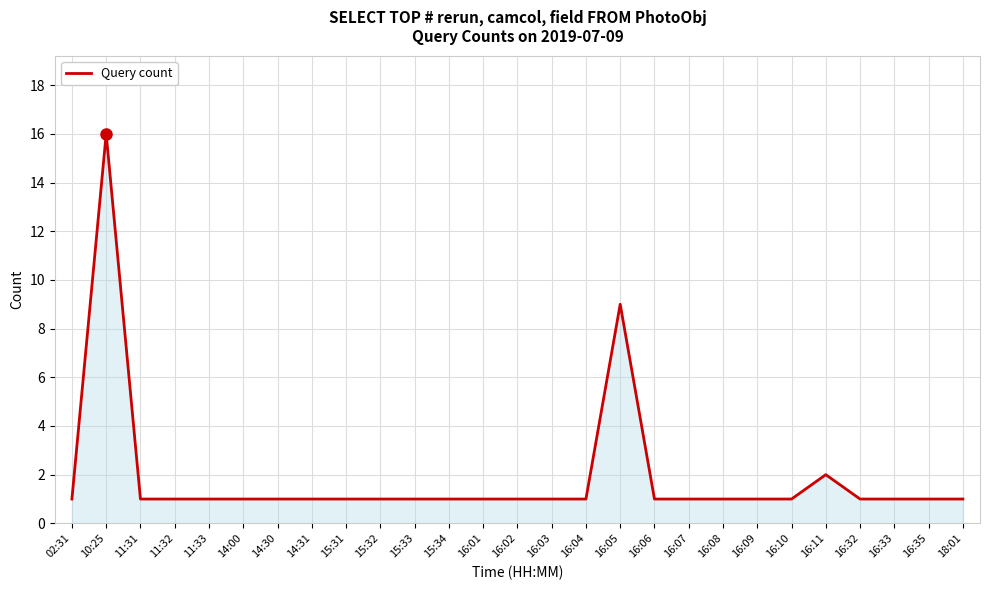

What is the sum of all values?

51